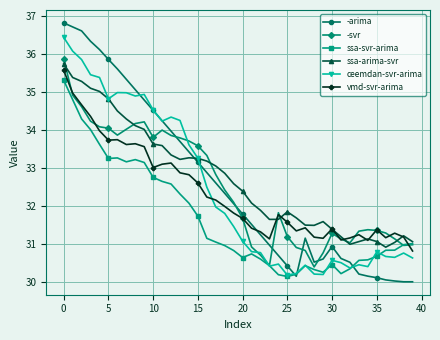

Which series has the widest spread of values?

-arima